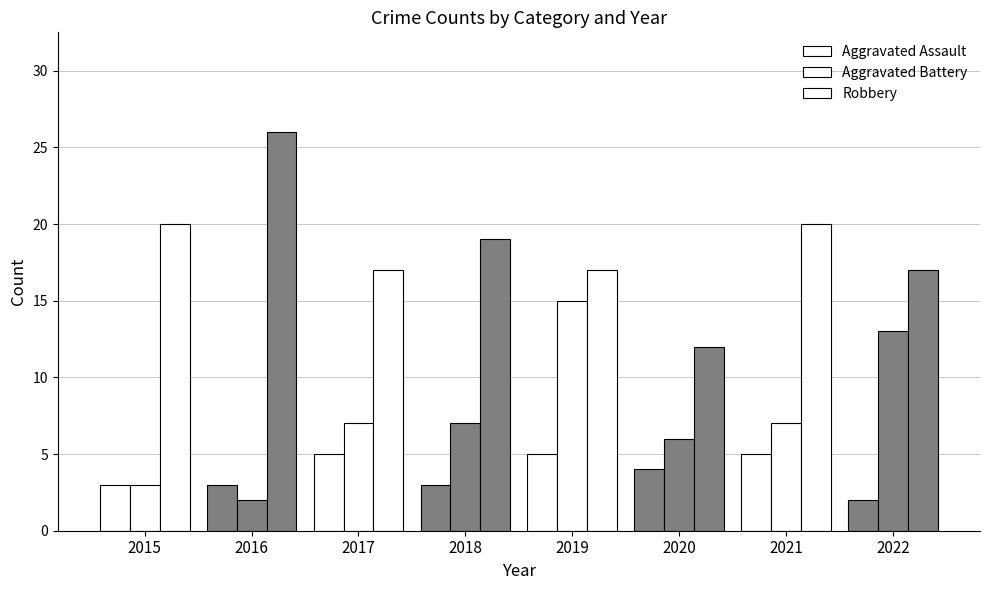

How many groups of bars are there?

8